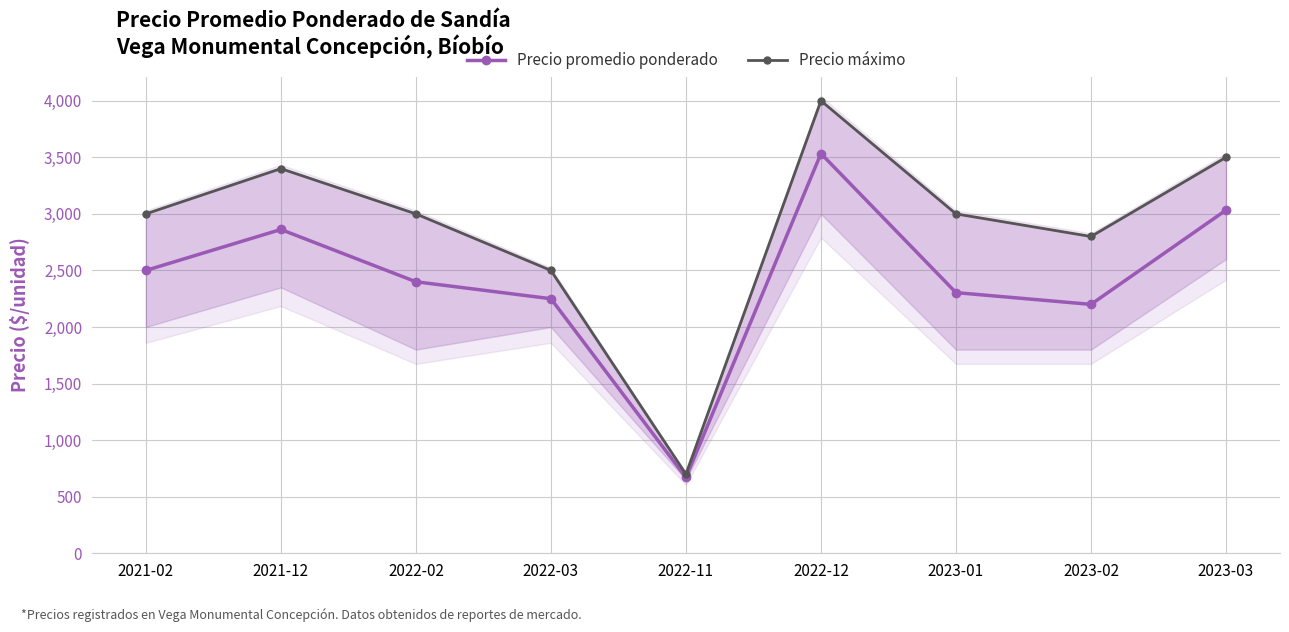

True or false: Precio promedio ponderado and Precio máximo cross at least once.

False